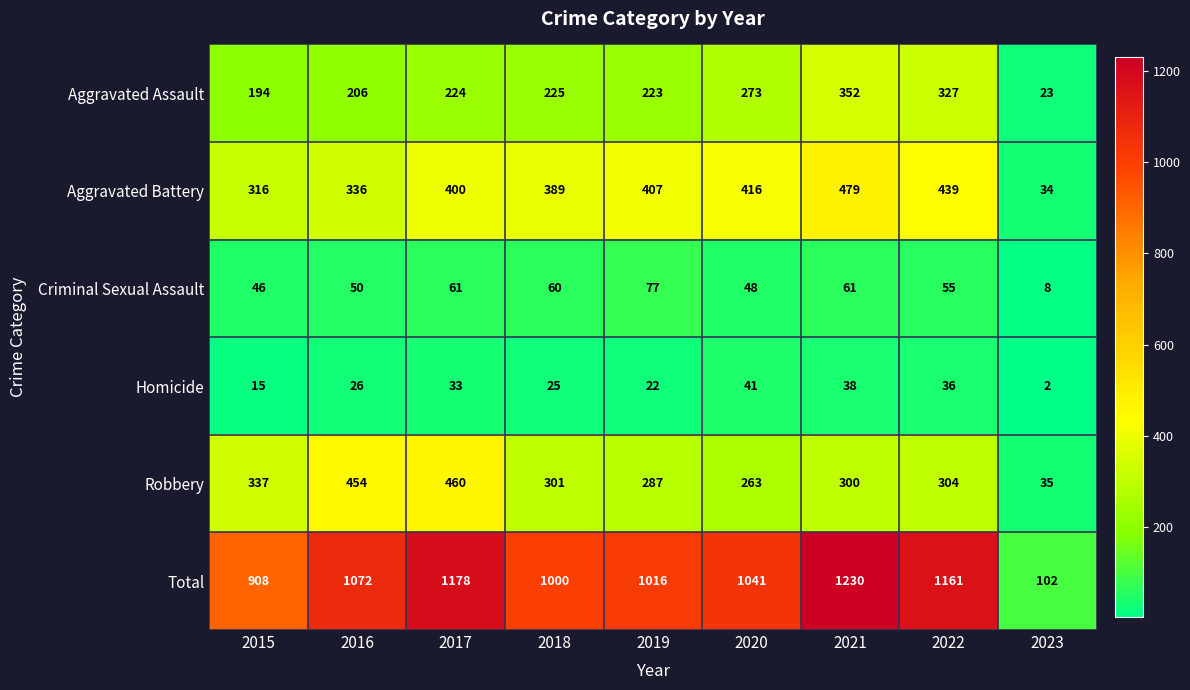

What is the approximate value of Criminal Sexual Assault at 2020, to the nearest 10?

50